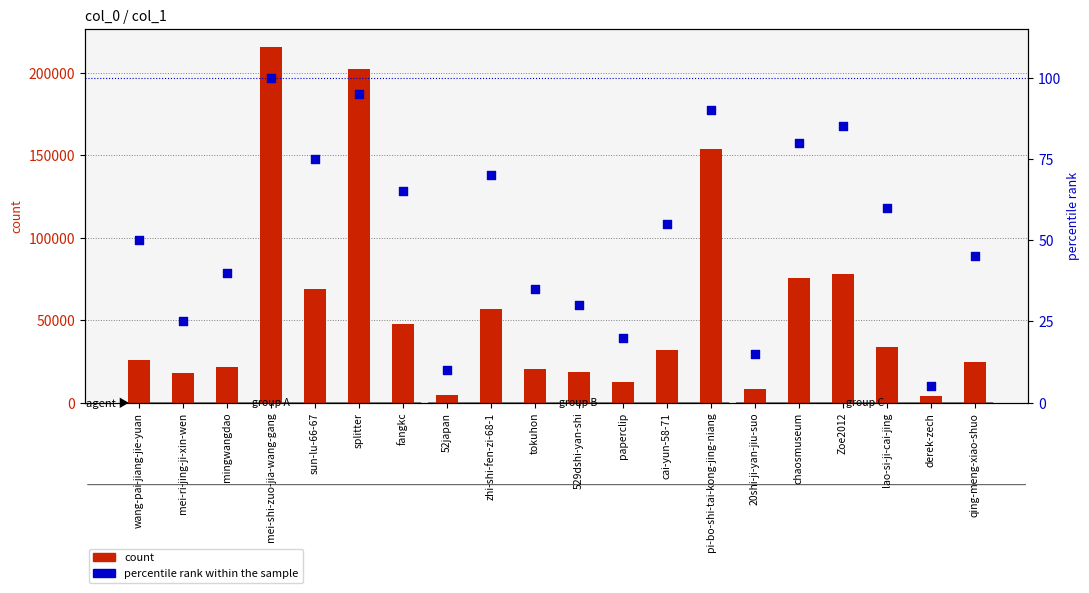

Is the value of count at mei-ri-jing-ji-xin-wen greater than the value of percentile rank within the sample at qing-meng-xiao-shuo?

Yes